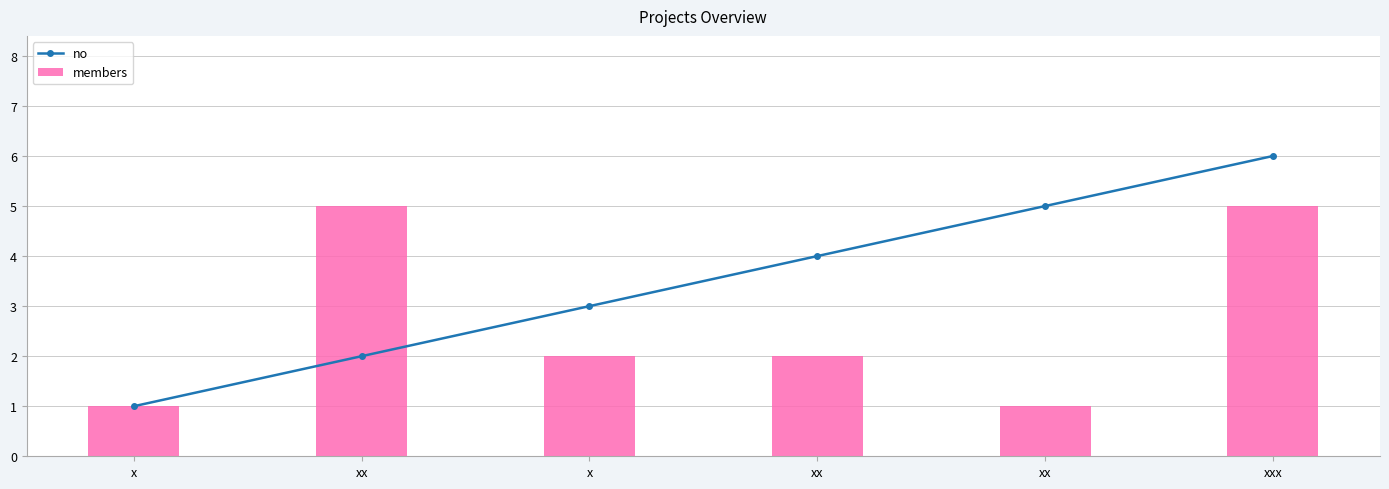

How many members values are between 1 and 5?

6